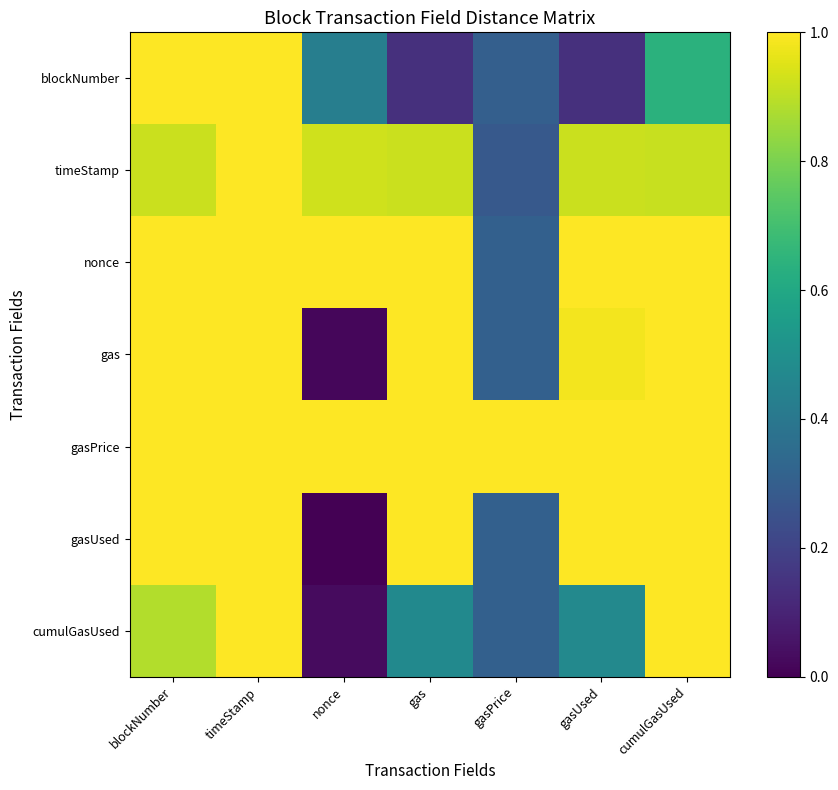

At which category is the sum across all series the highest?

timeStamp